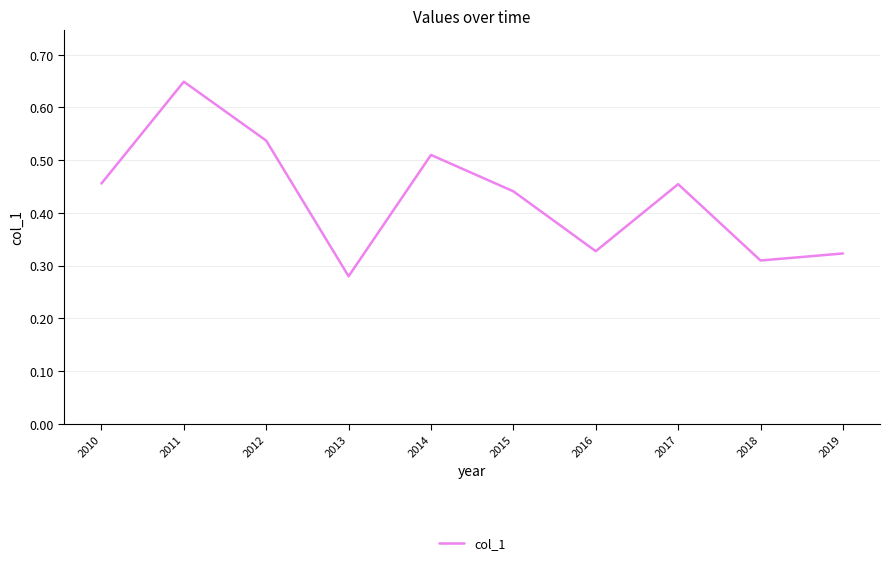

Which category has the lowest value across all series?

2013